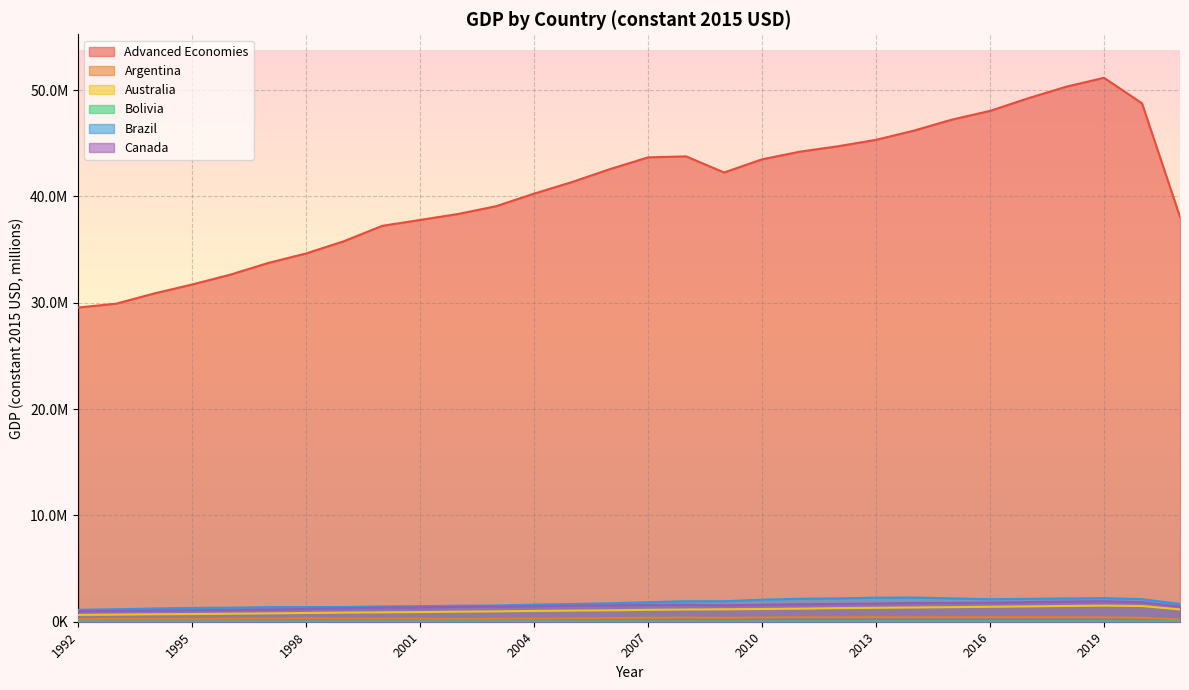

At which category is the sum across all series the highest?

2019